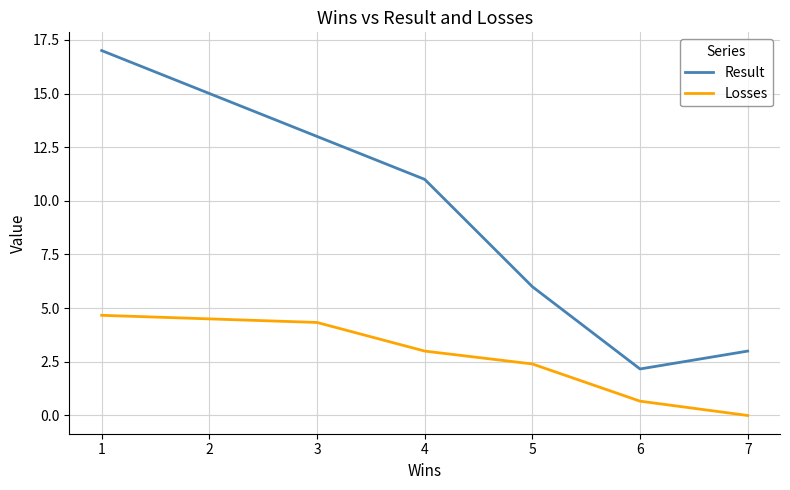

What is the difference between the Losses values at 4 and 5?

0.6